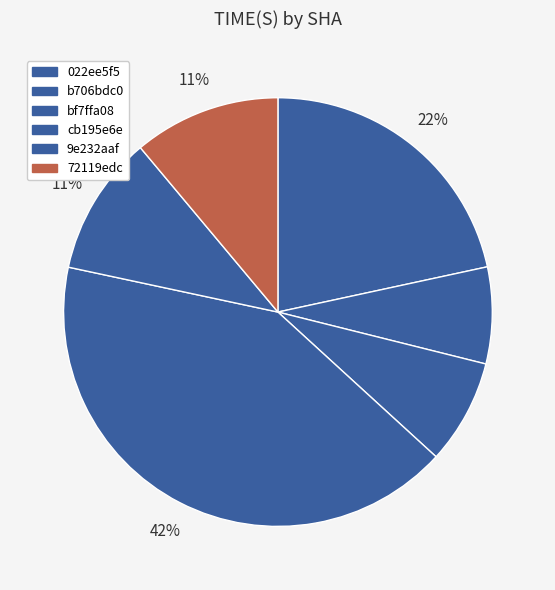

True or false: 9e232aaf accounts for 25% of the total.

False